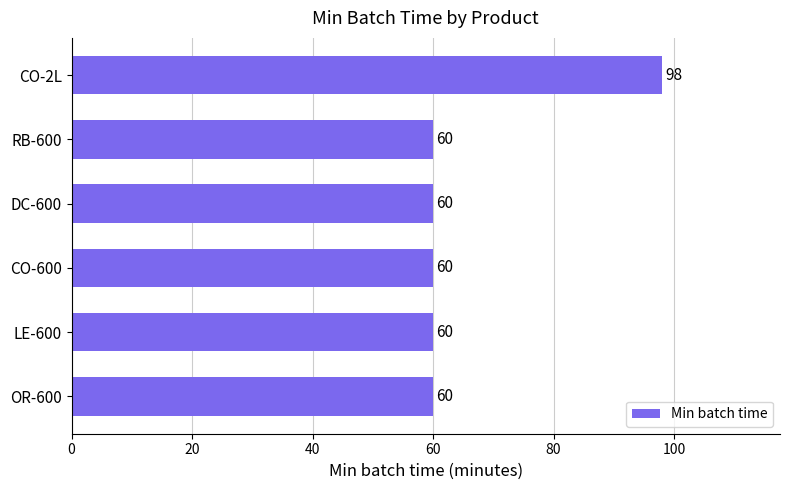

What is the average value?

66